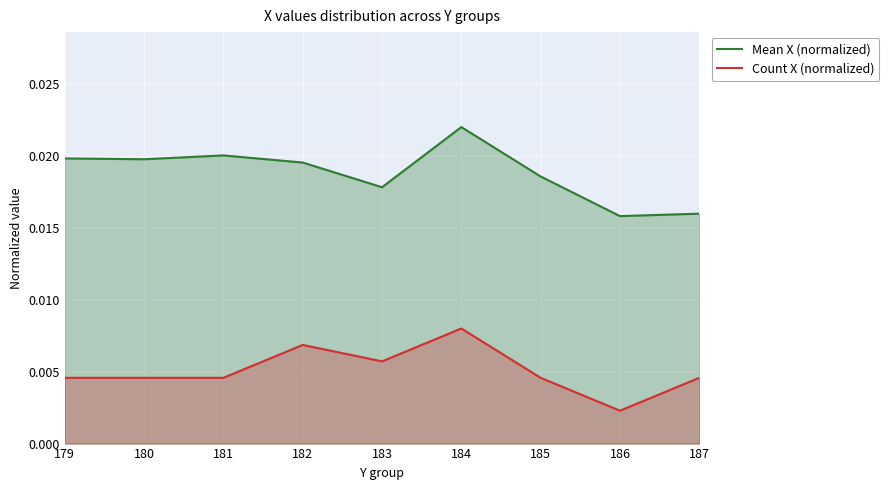

Where is the first local minimum for Mean X (normalized)?

180